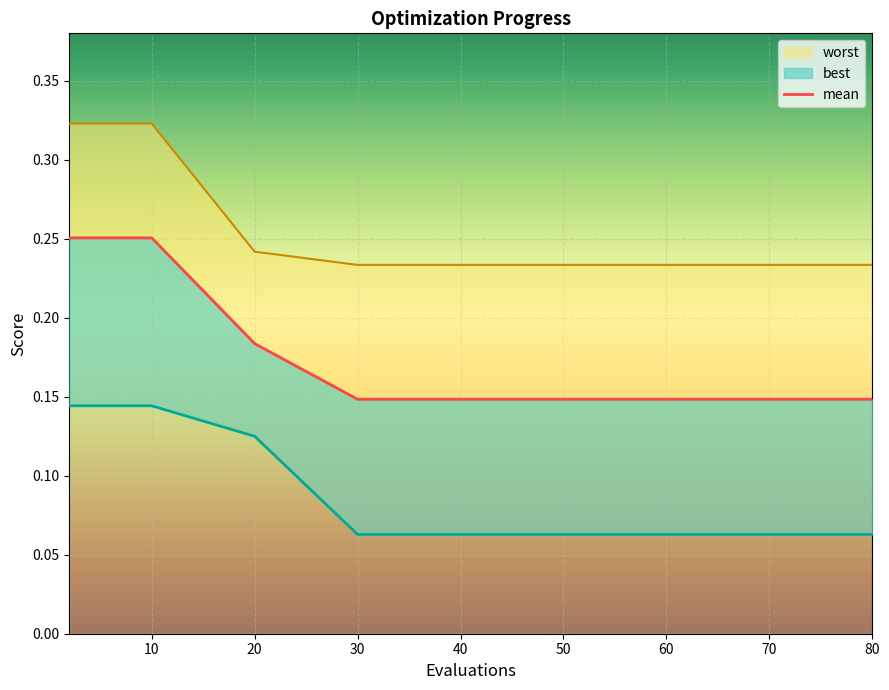

What is the sum of all worst values?

3.7